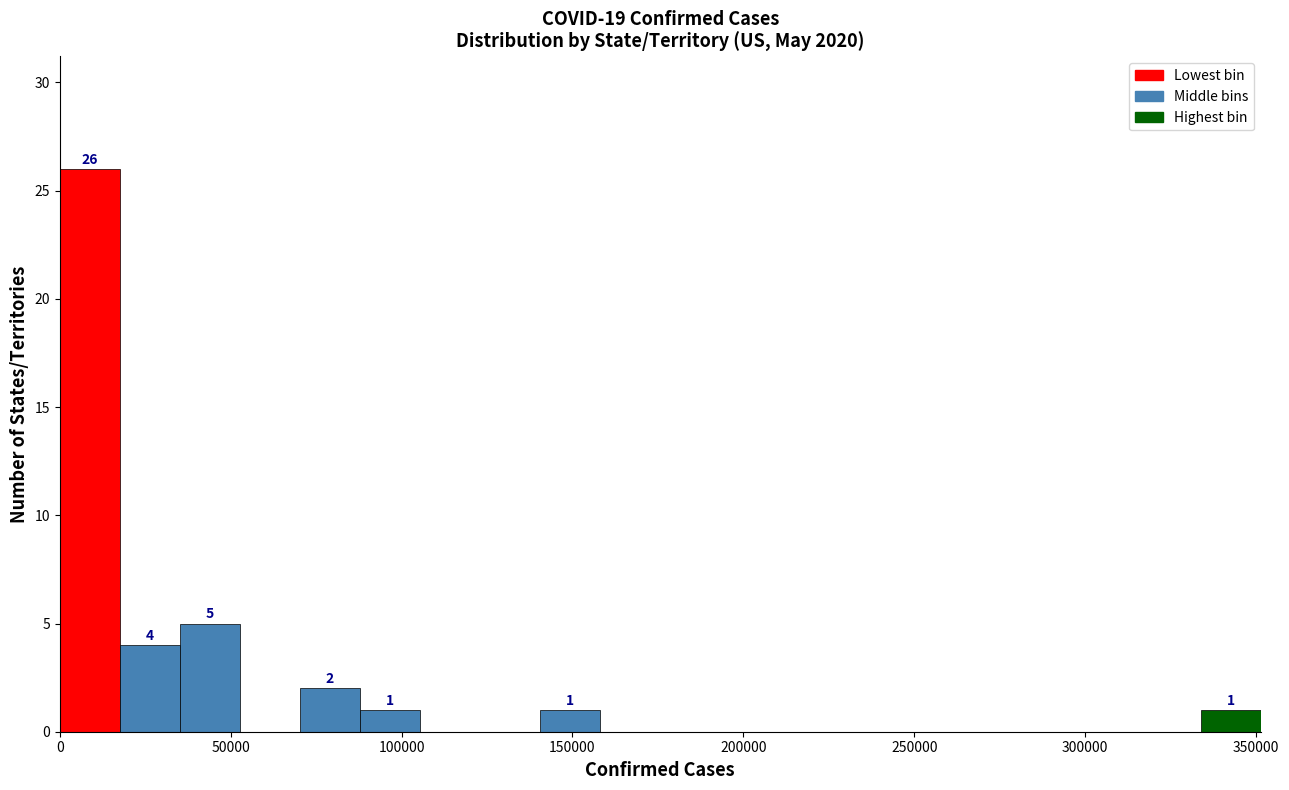

Read against the x-axis, roughly where is the centre of the tallest bar?

10000